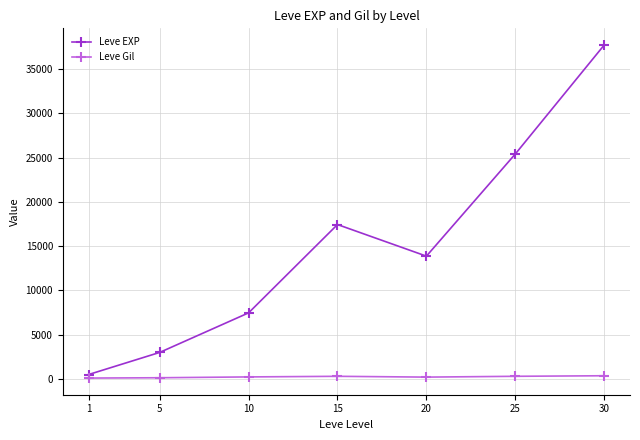

What is the greatest value displayed?

37715.0